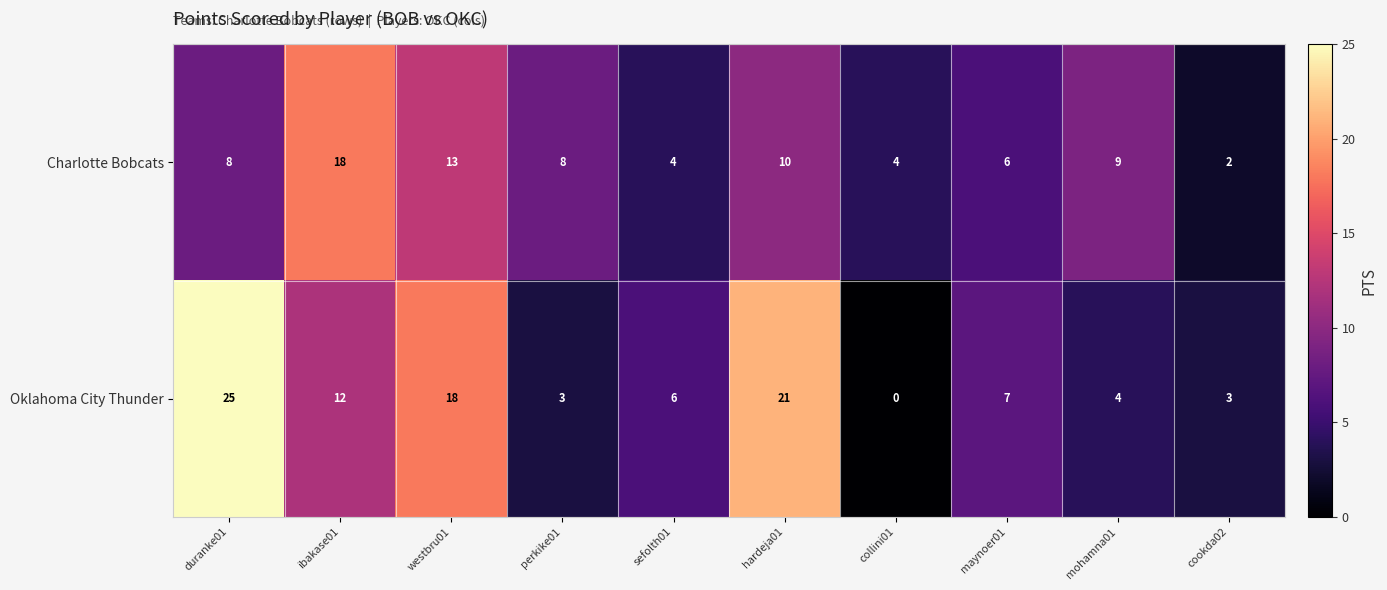

What is the total value across all series at collini01?

4